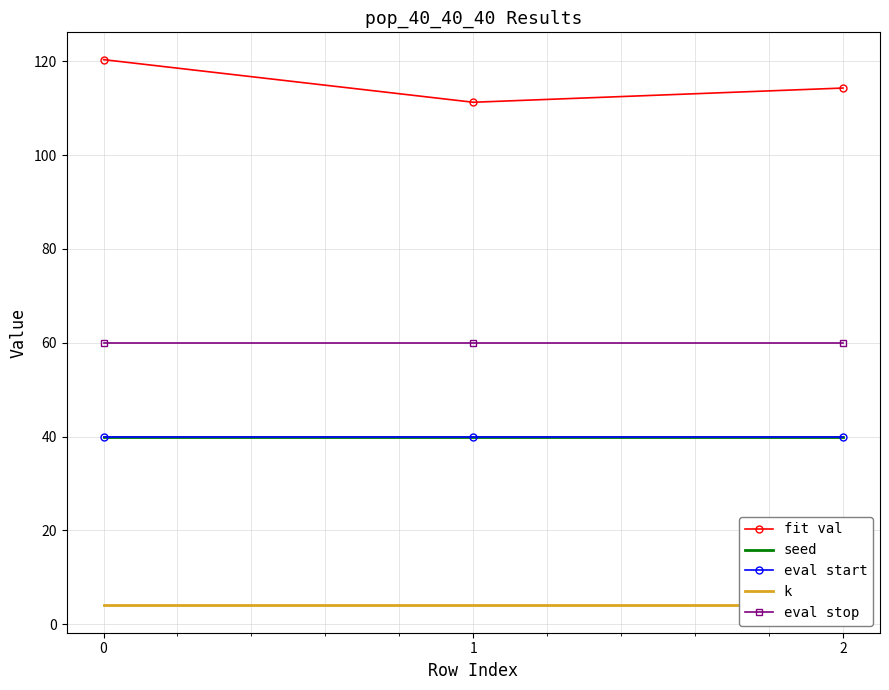

Rank the categories by fit val value from lowest to highest.

1, 2, 0